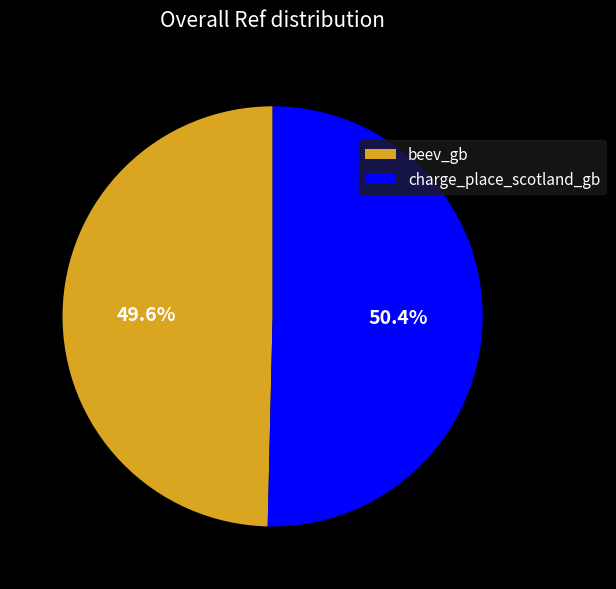

Which category accounts for the majority?

charge_place_scotland_gb